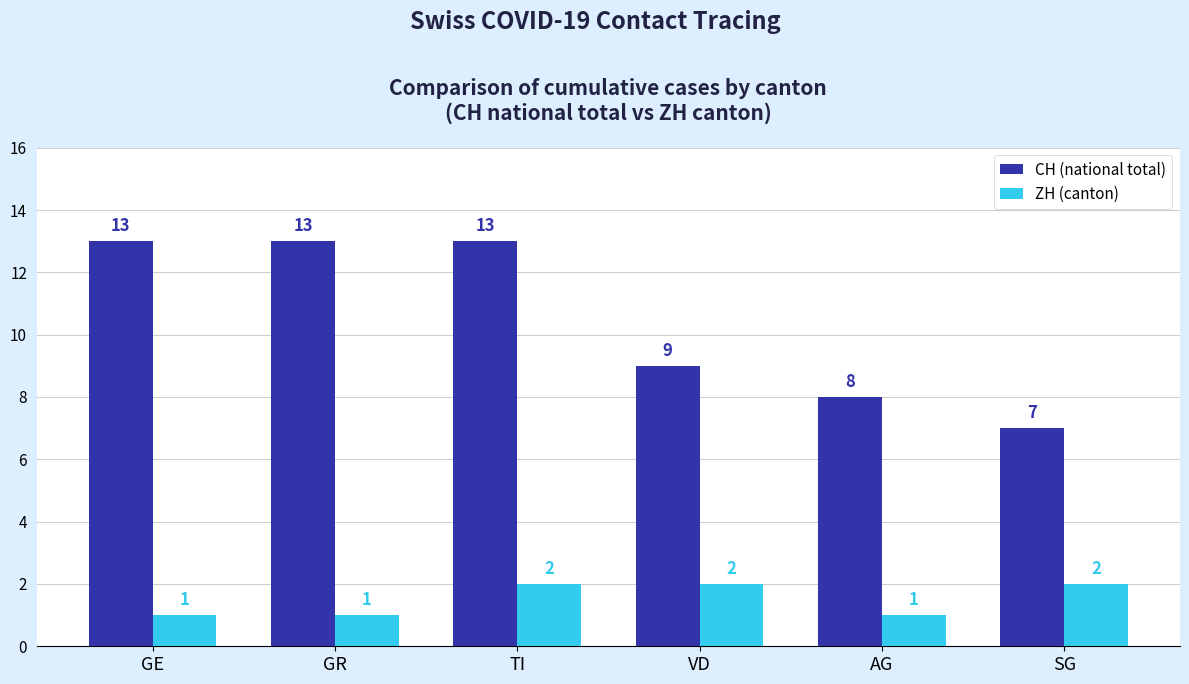

What is the difference between the maximum and second lowest values in the CH (national total) series?

5